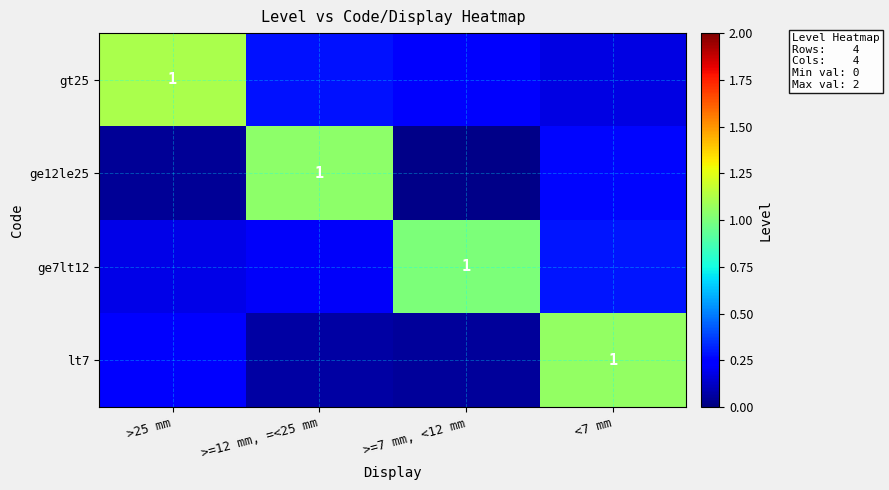

Which series has the largest range (max minus min)?

ge12le25